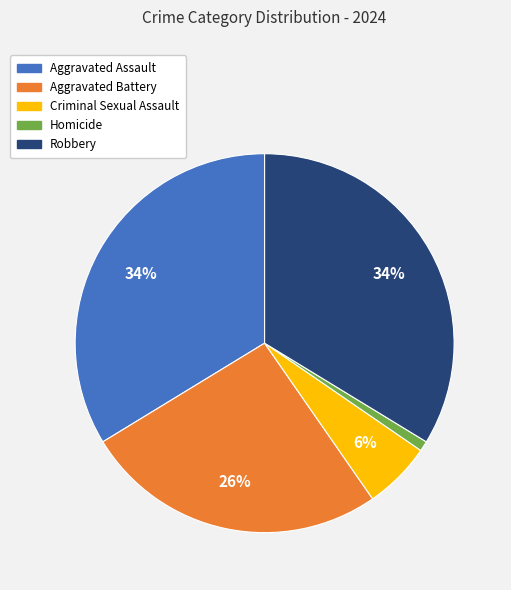

The Criminal Sexual Assault slice represents 6% of the pie. True or false?

True